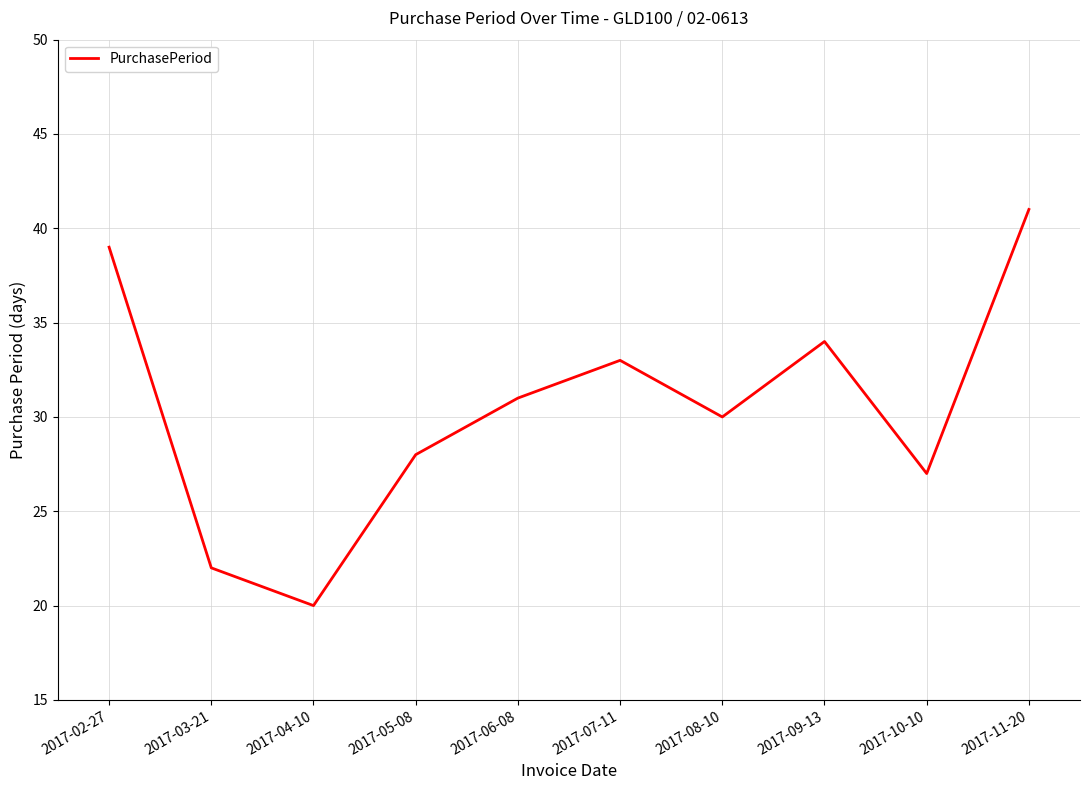

The value at 2017-02-27 is 39. True or false?

True